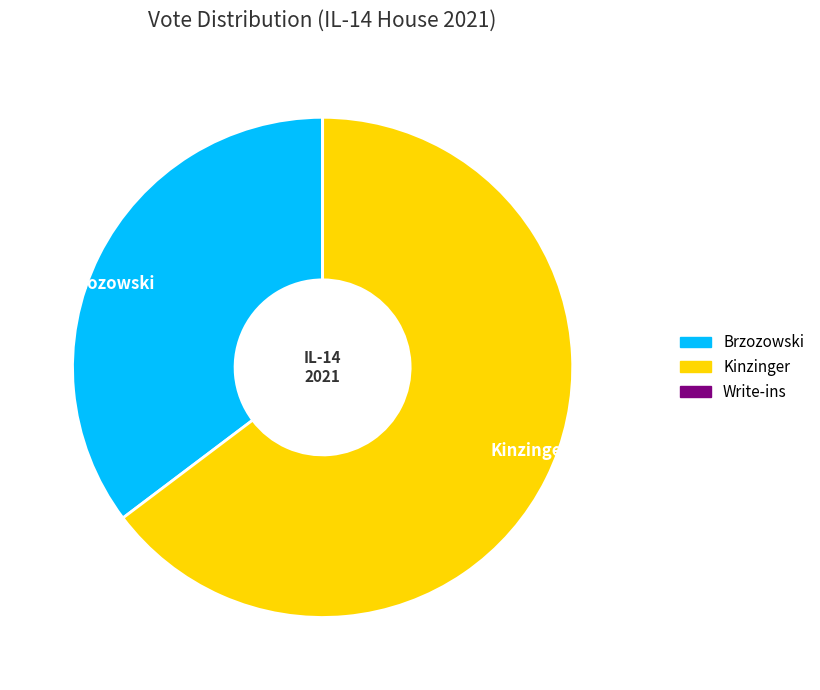

What is the majority slice?

Kinzinger